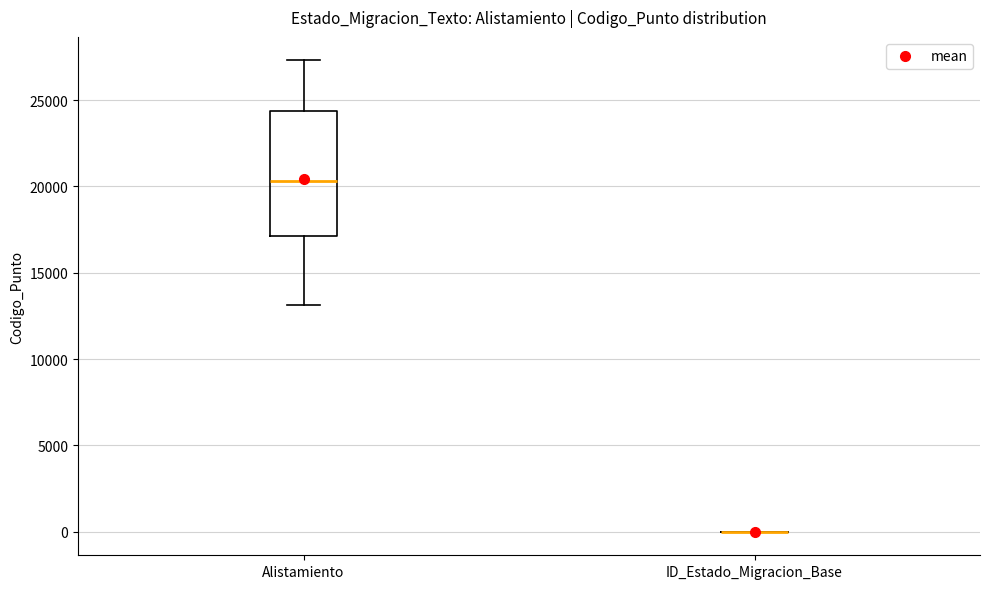

Where is the upper edge of the box for Alistamiento on the y-axis? The values are not printed on the chart, so give them approximately, as read against the axis.

24500